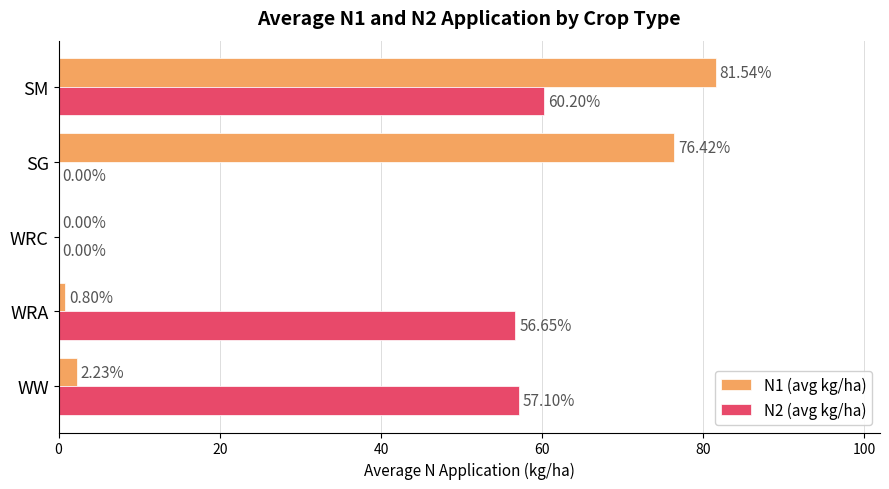

Which category has the highest value in the N1 (avg kg/ha) series?

SM